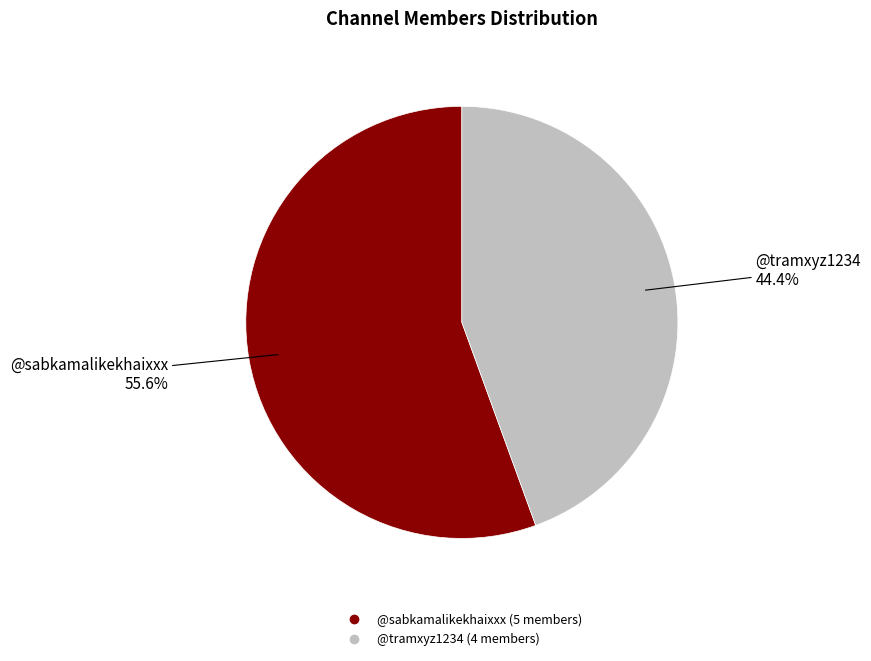

Rank the categories by value from highest to lowest.

@sabkamalikekhaixxx, @tramxyz1234